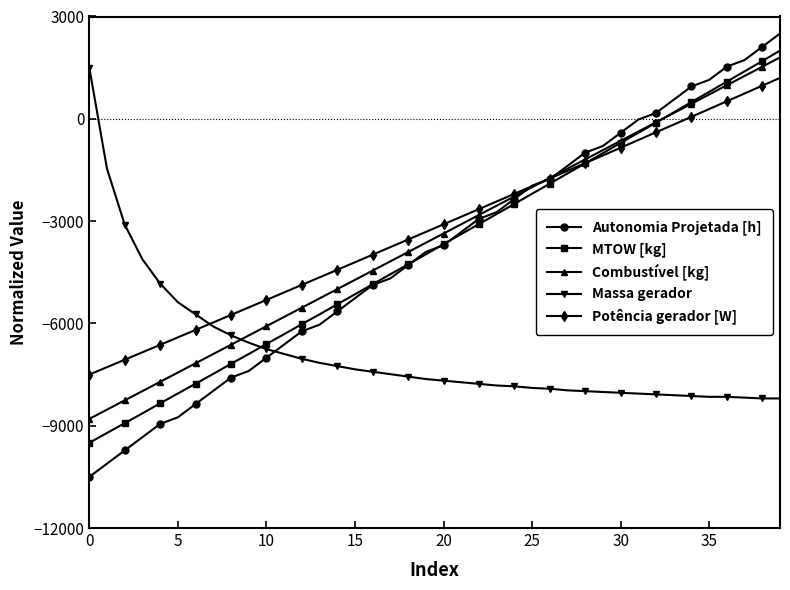

Does the chart display data point markers on the line(s)?

Yes